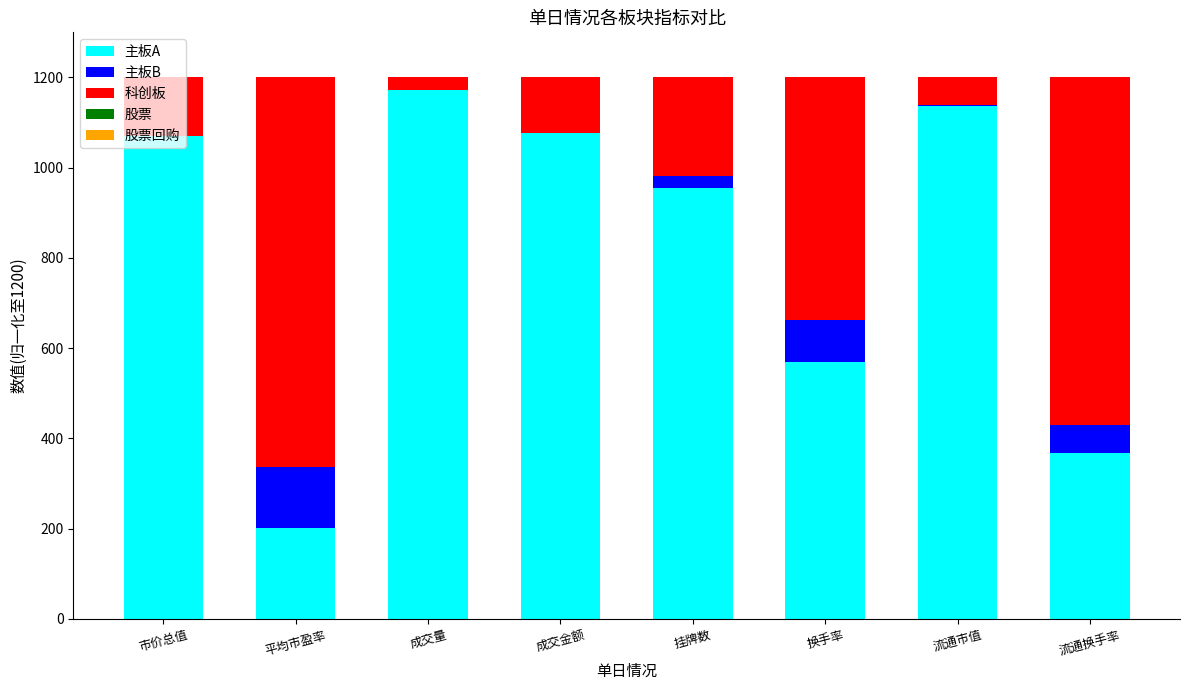

At which label is 主板A closest to 686?

换手率